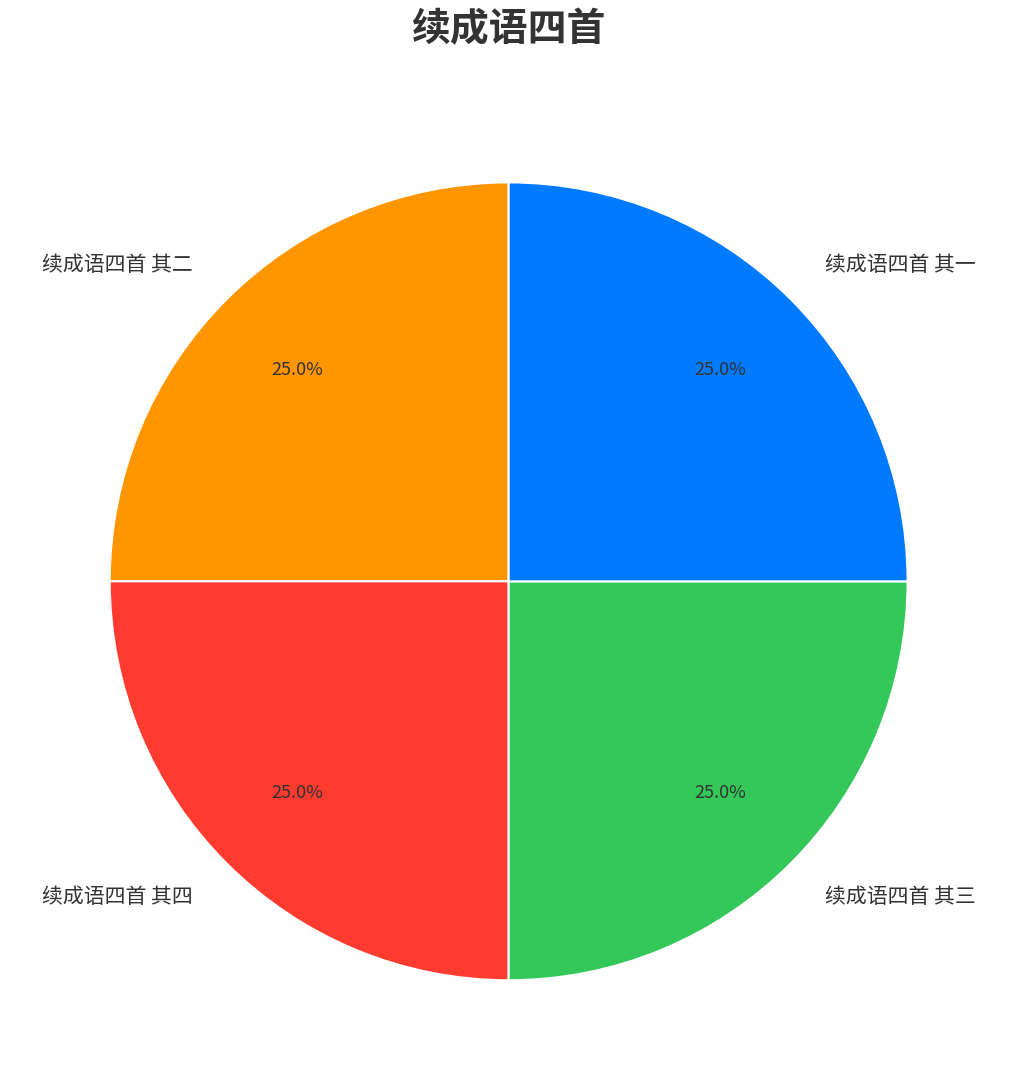

What percentage is NOT represented by 续成语四首 其二?

75.0%